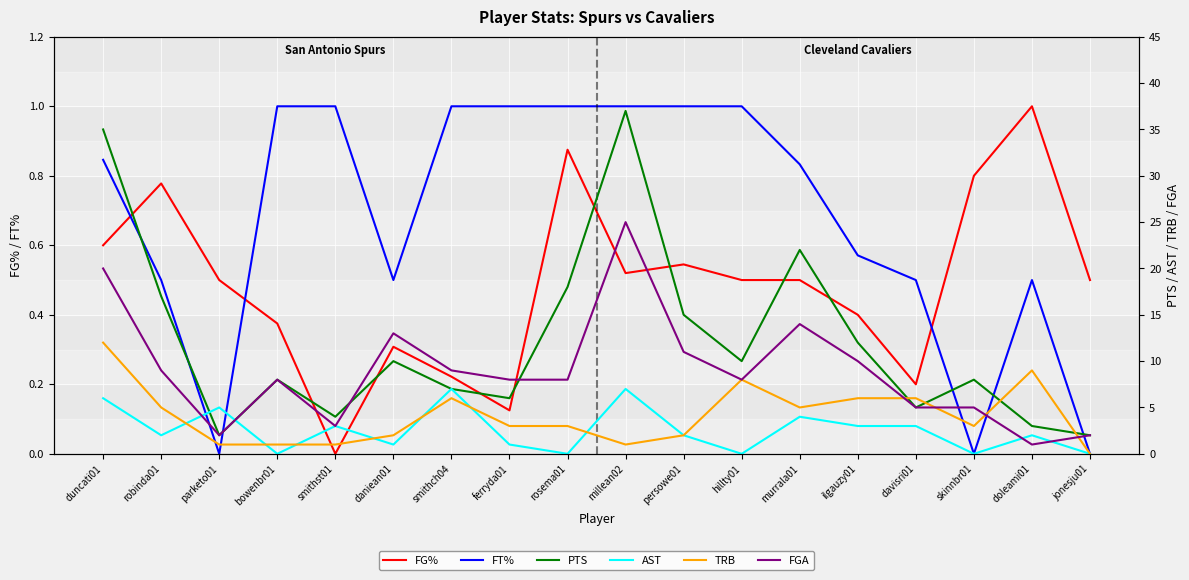

What is the highest value of the FT% series?

1.0